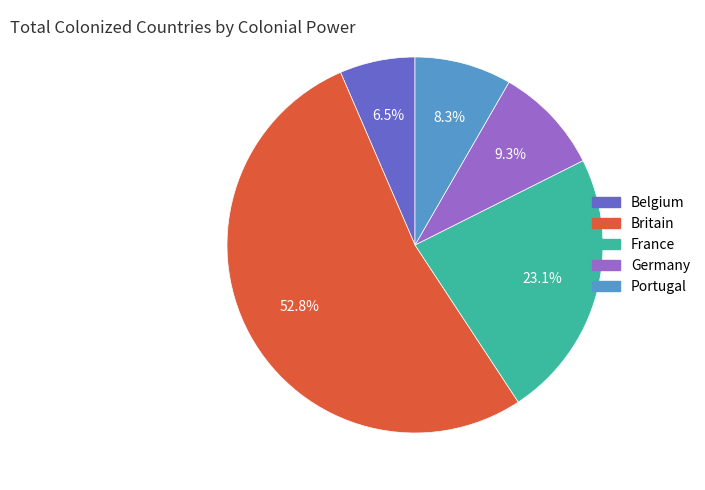

Which category has the smallest portion of the pie?

Belgium